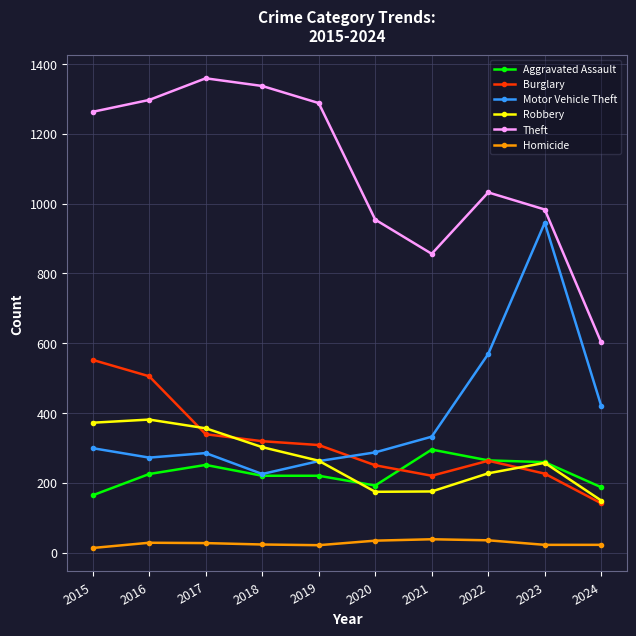

How many categories are shown in the chart?

10